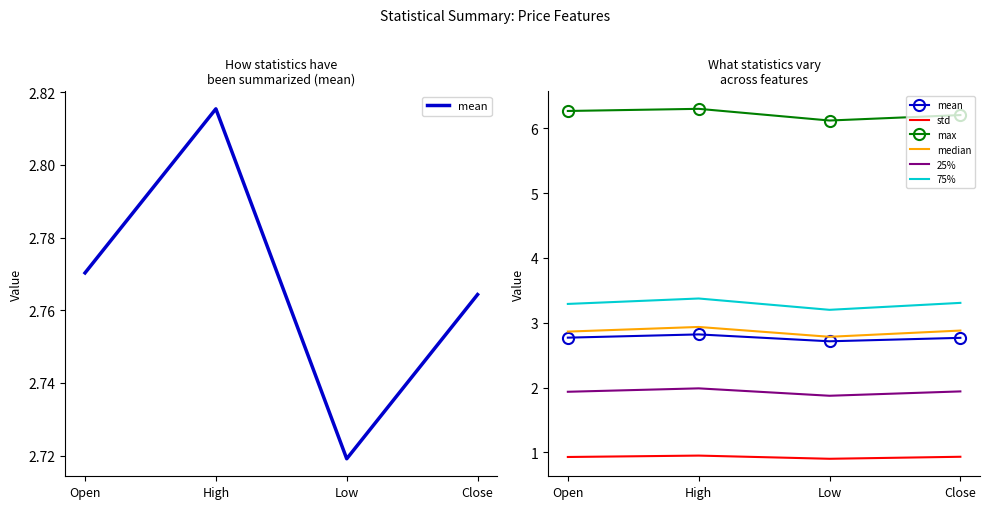

Which series has the largest total across all categories?

max